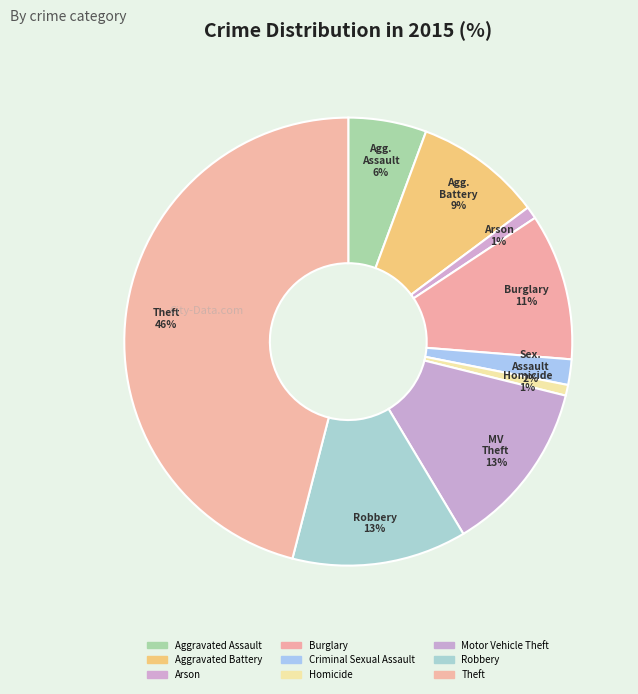

How many slices are in this pie chart?

9